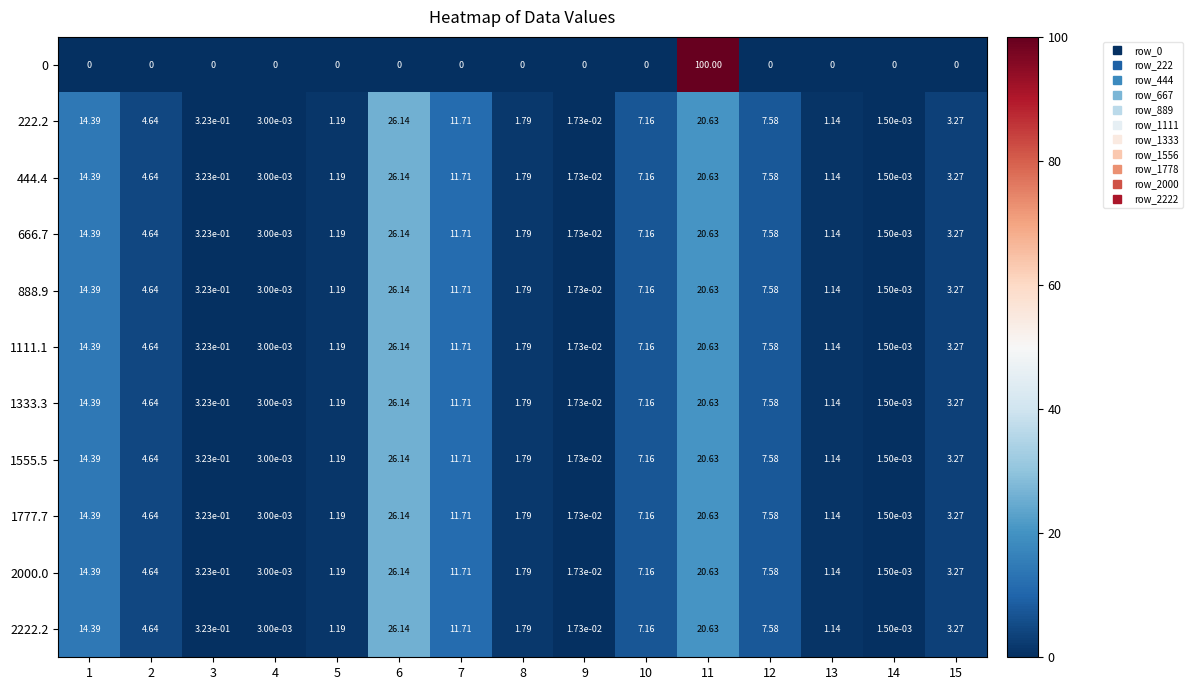

Which has a higher value, 13 or 14?

13